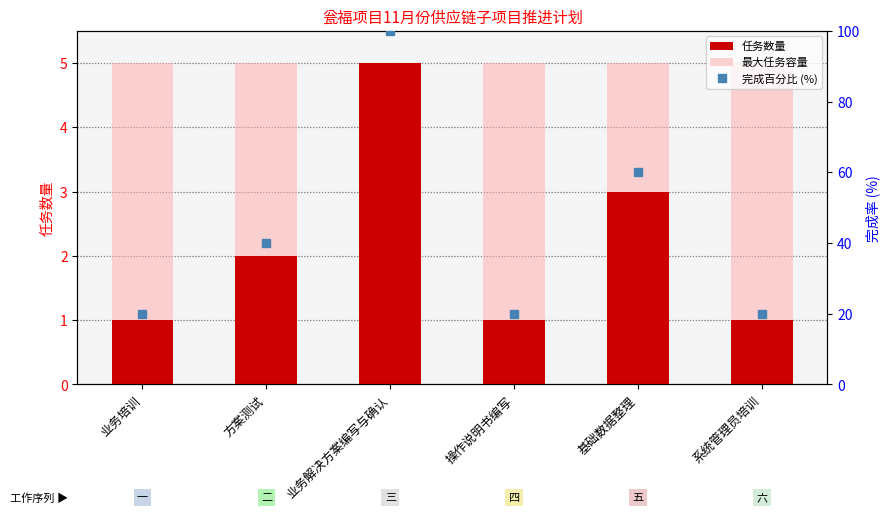

Which has a higher value, 操作说明书编写 or 业务解决方案编写与确认?

业务解决方案编写与确认